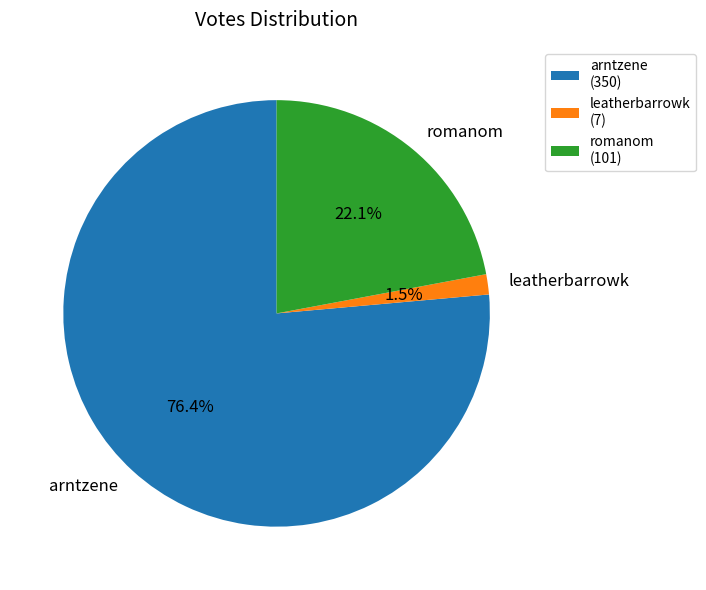

Is it true that arntzene is 76% of the pie?

True